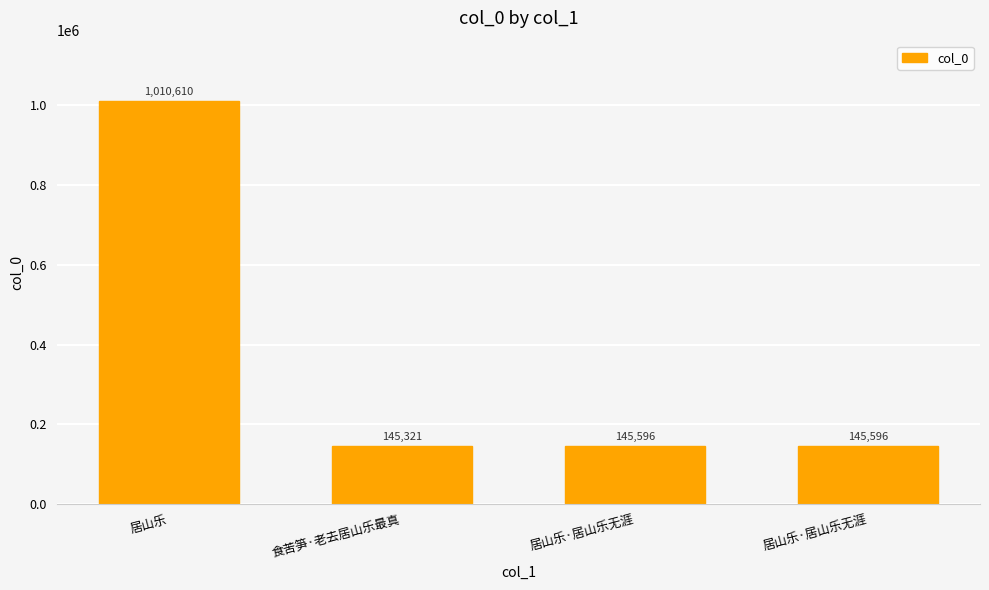

What is the change in value from 食苦笋·老去居山乐最真 to 居山乐·居山乐无涯?

+275